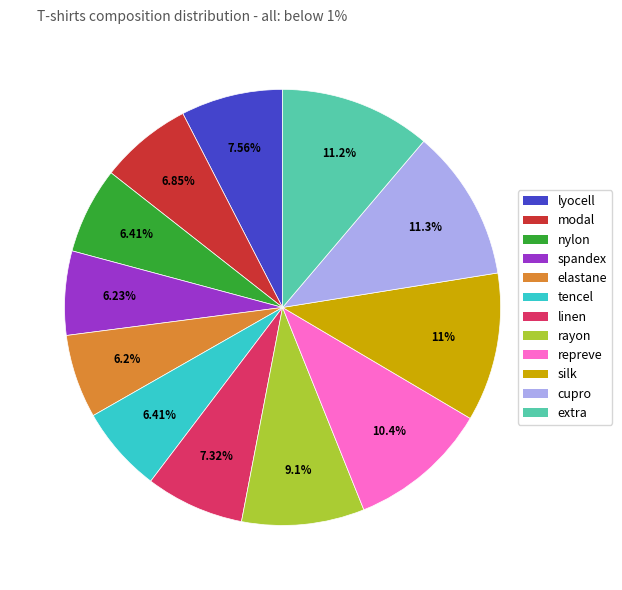

Is cupro the majority of the pie?

No